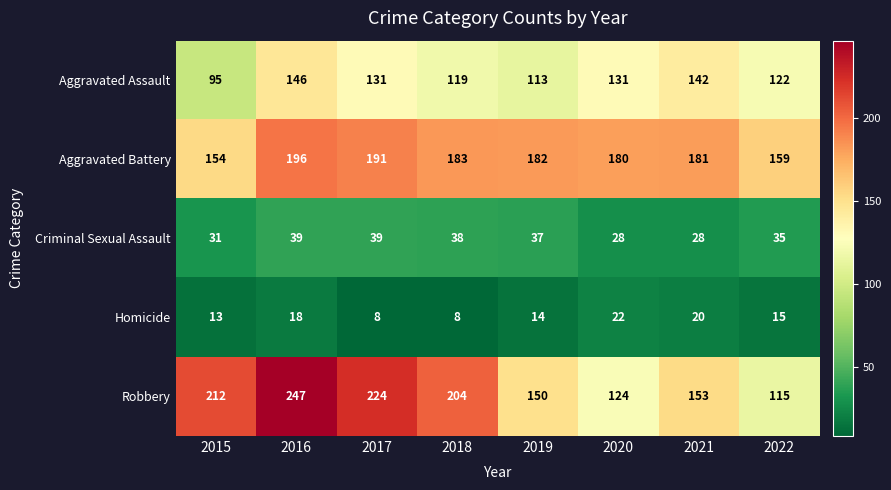

What is the total value across all series at 2020?

485